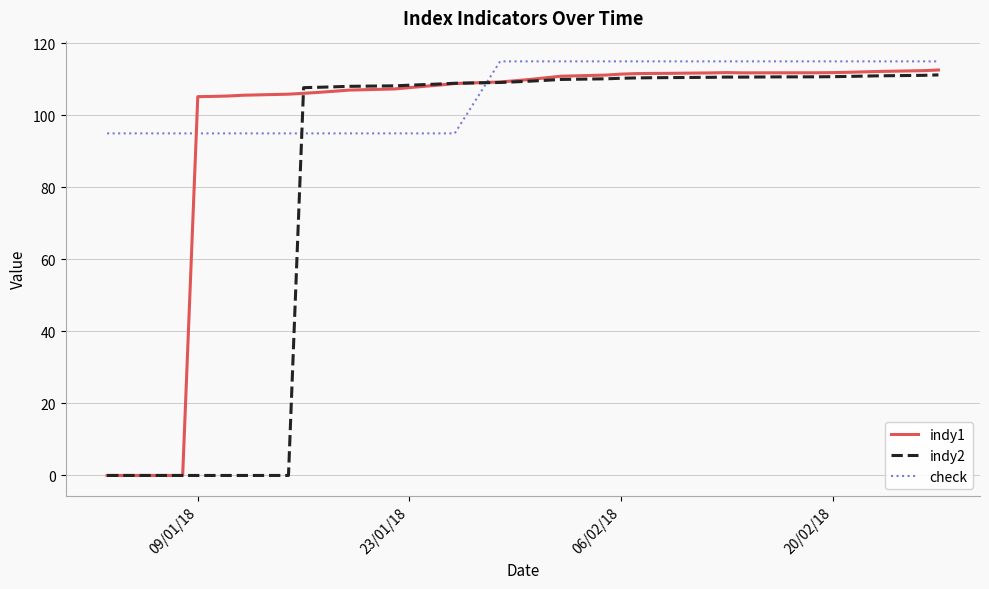

How many lines are shown in the chart?

3